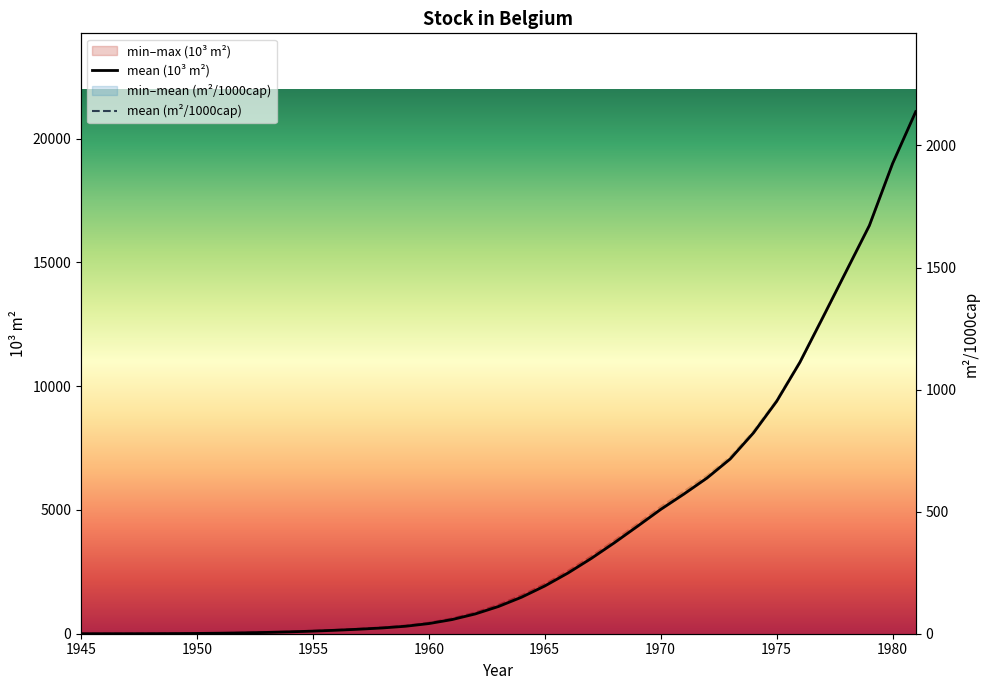

At how many categories does at least one series exceed 3617?

14